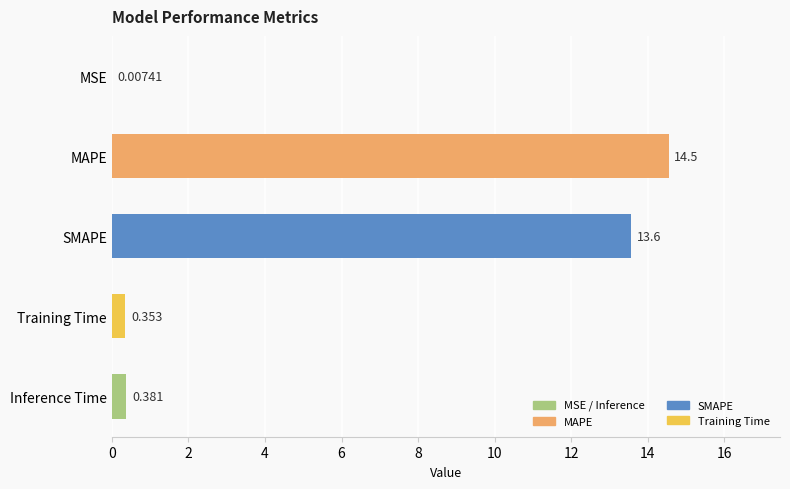

At which label is the value closest to 7?

SMAPE